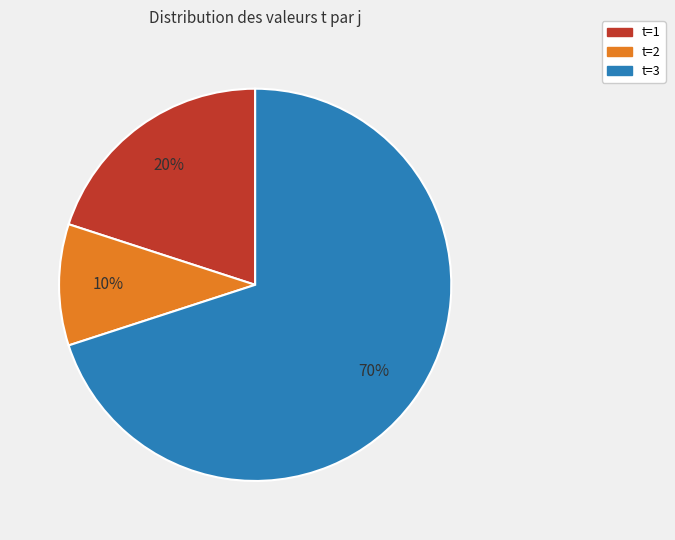

To the nearest percent, what is the difference between the t=1 and t=2 slice percentages?

10%